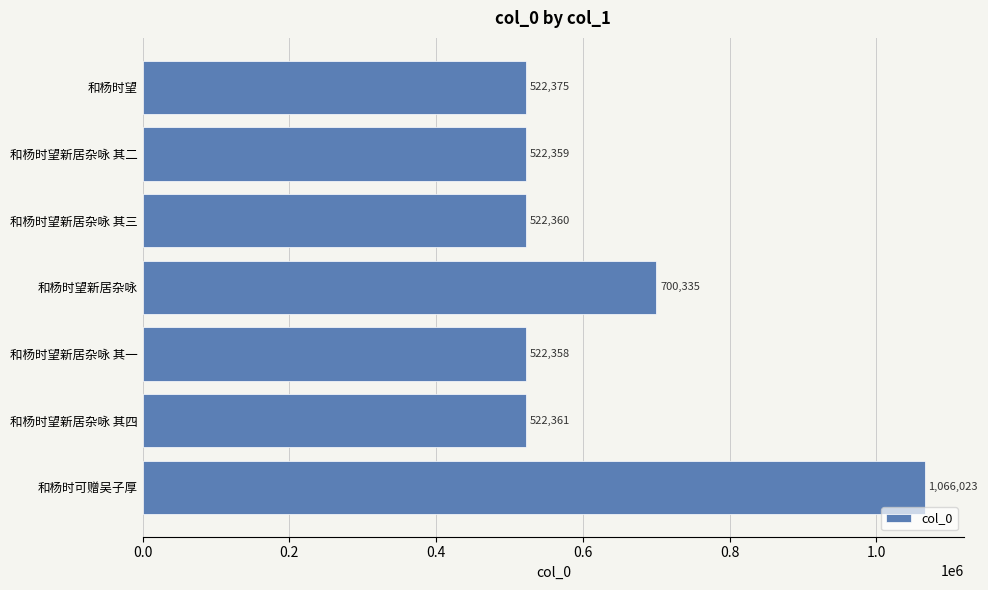

What is the sum of all values?

4378171